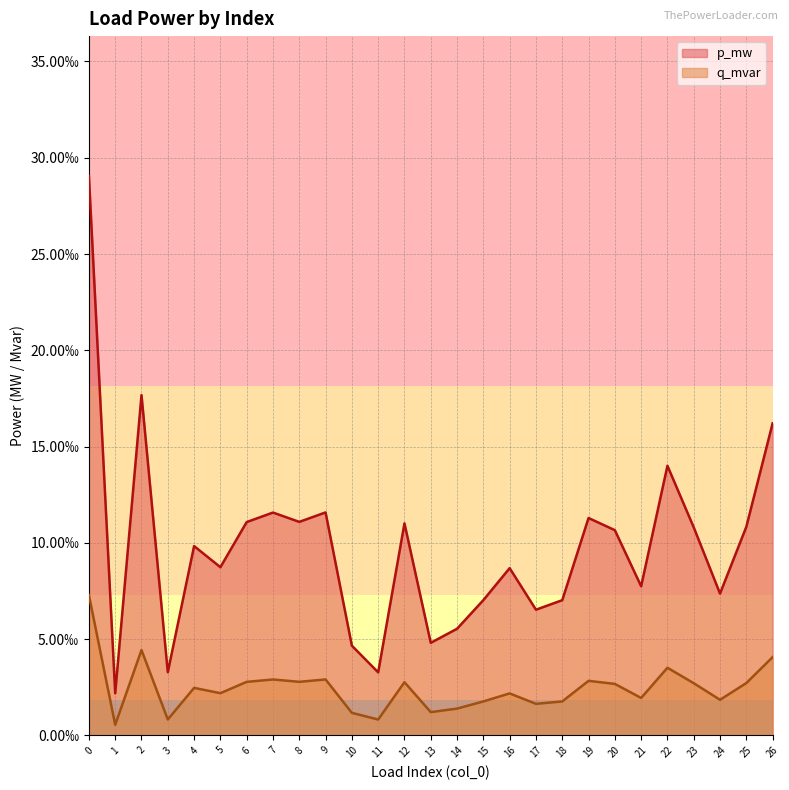

List the labels in order of p_mw value, largest first.

0, 2, 26, 22, 9, 7, 19, 8, 6, 12, 25, 23, 20, 4, 5, 16, 21, 24, 15, 18, 17, 14, 13, 10, 3, 11, 1